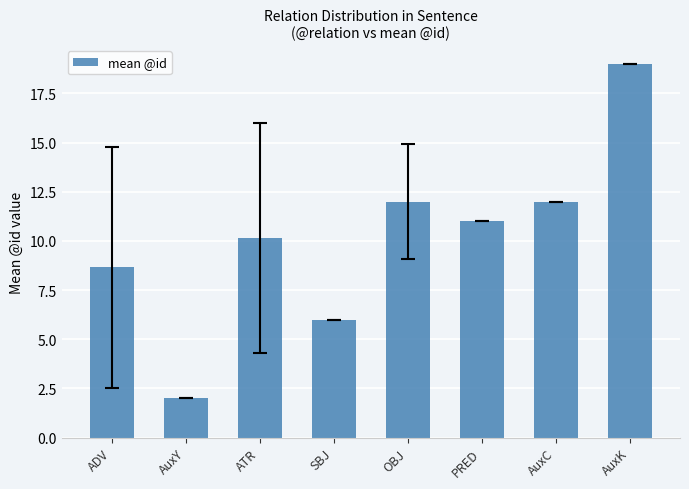

What is the difference between the maximum and second lowest values?

13.0